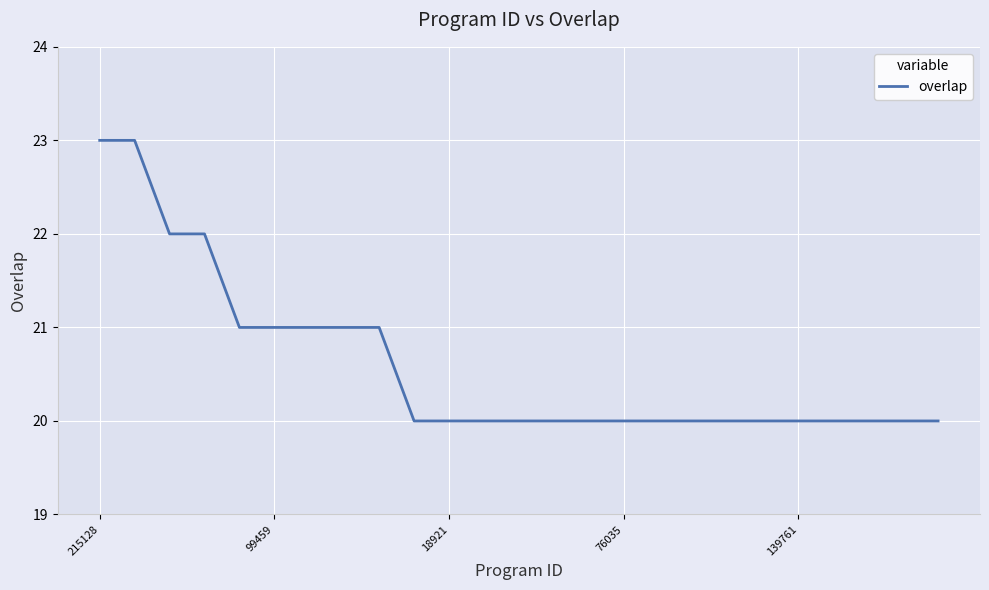

What is the difference between the maximum and minimum values?

3